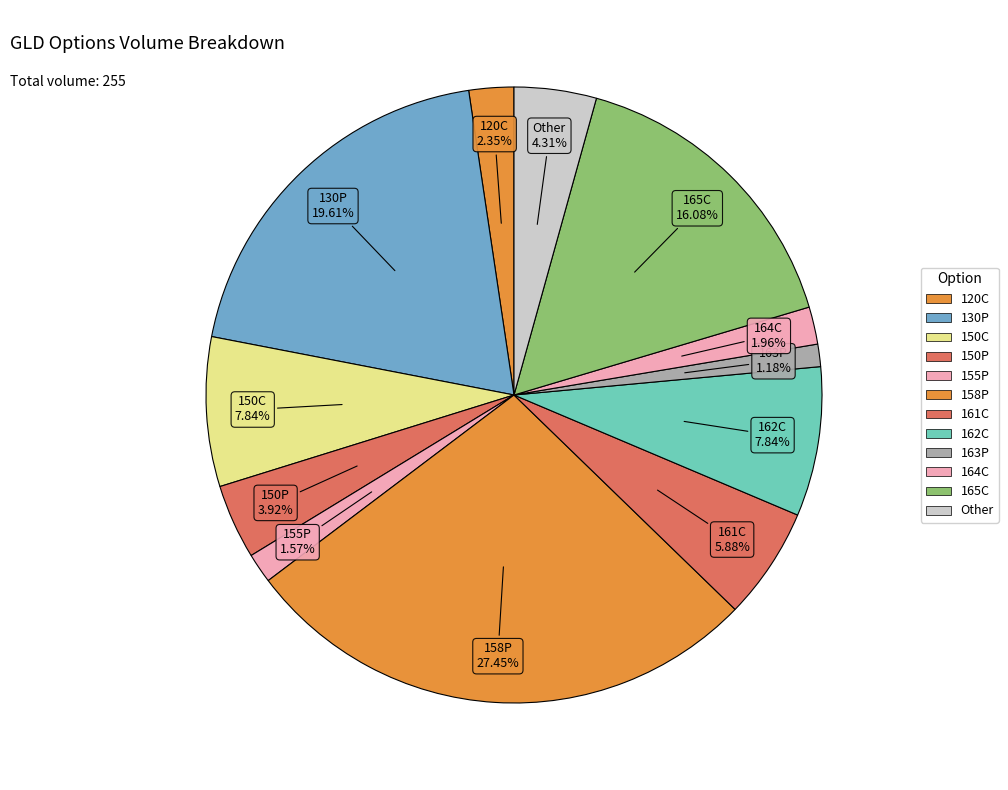

Count the number of slices in the pie.

12